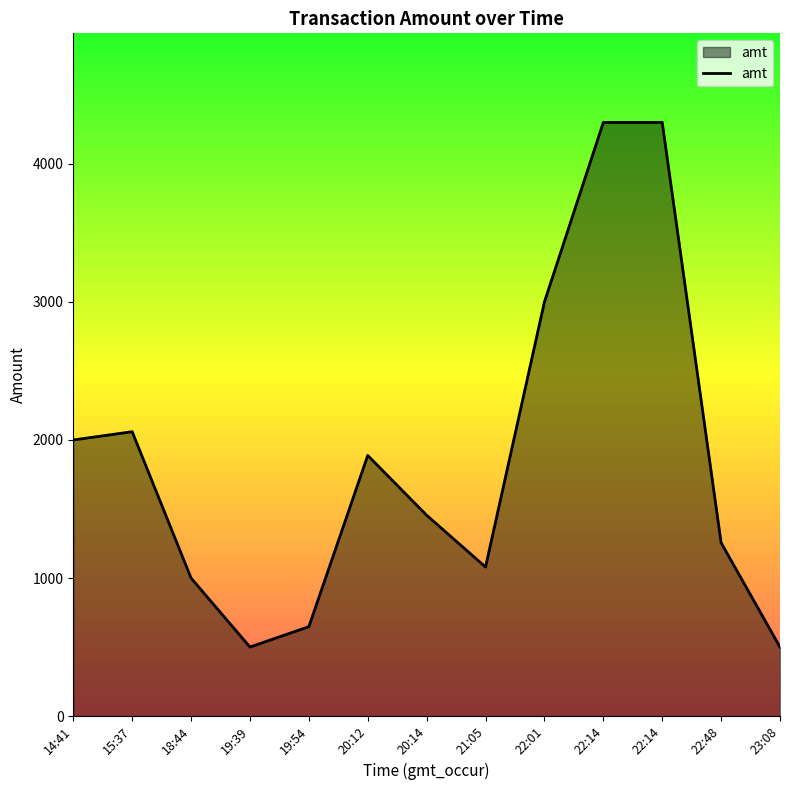

How many distinct data groups are displayed?

1